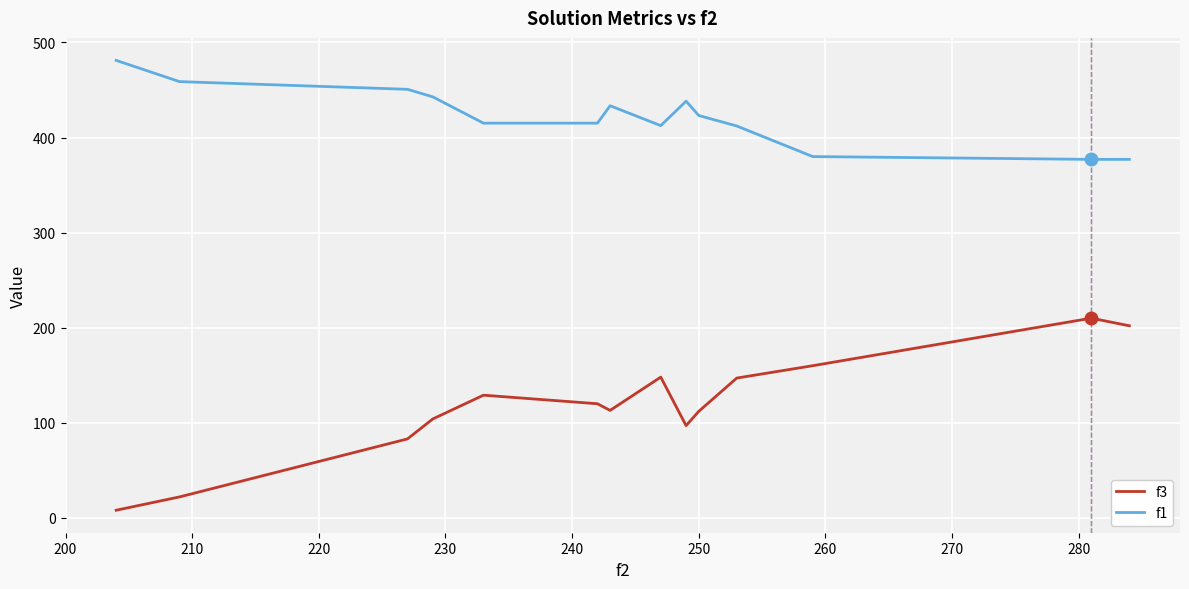

How many categories are shown in the chart?

14